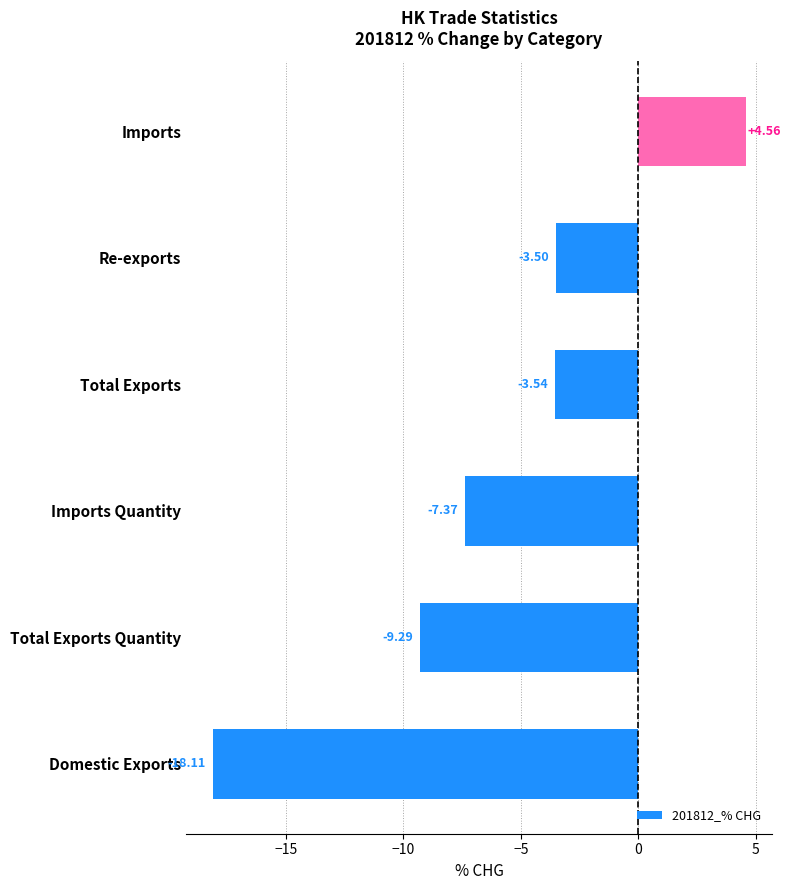

Are the bars grouped side by side (vs. stacked)?

No